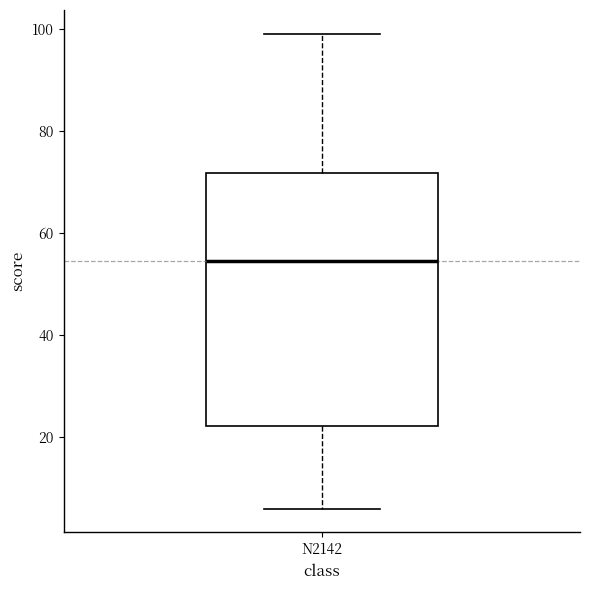

Where does the lower whisker of the box for N2142 end on the y-axis? The values are not printed on the chart, so give them approximately, as read against the axis.

6